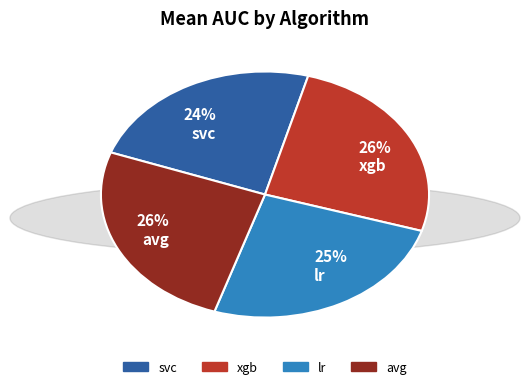

Which category has the smallest portion of the pie?

svc